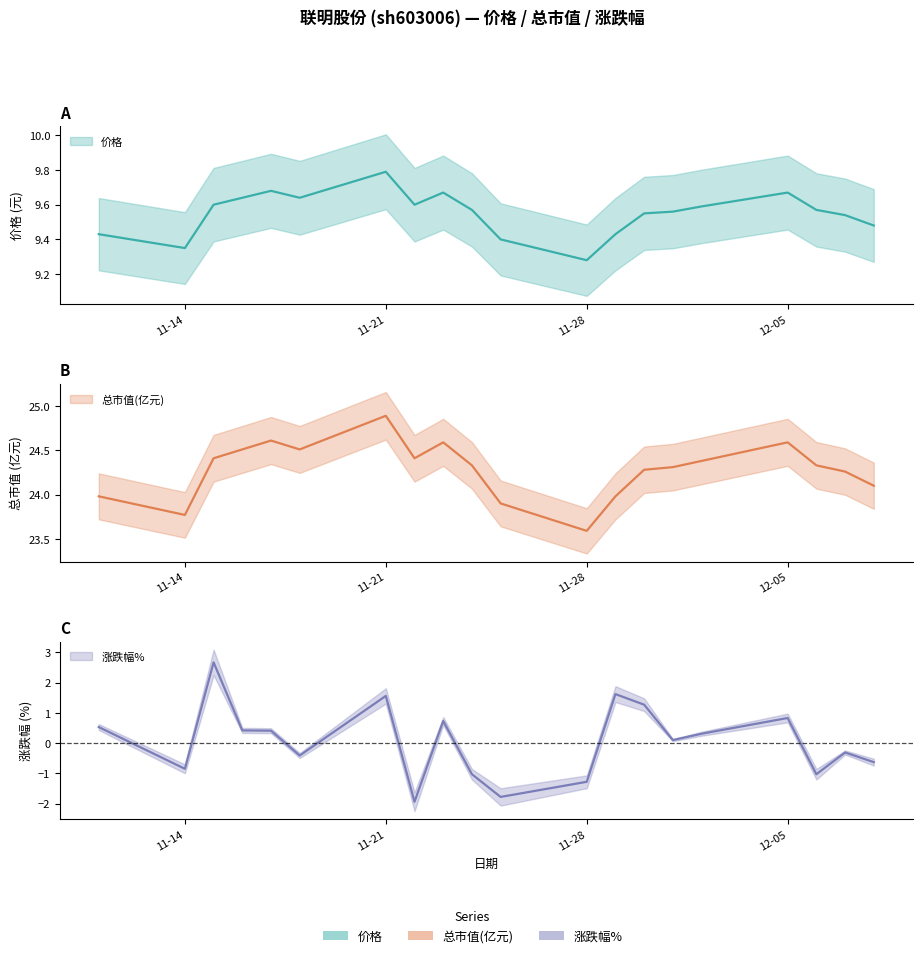

What is the label of the 12th point from the left?

11-28